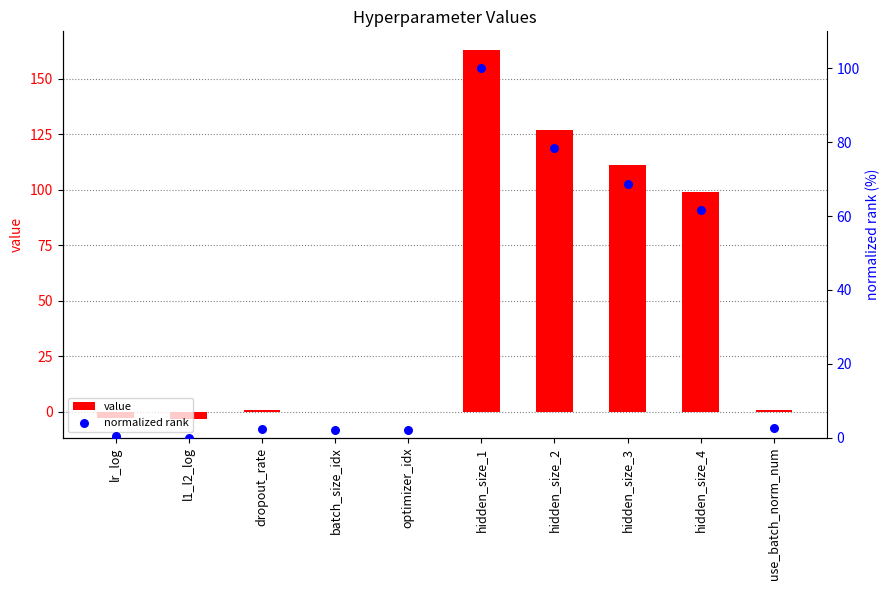

Which series has the widest spread of Y values?

value